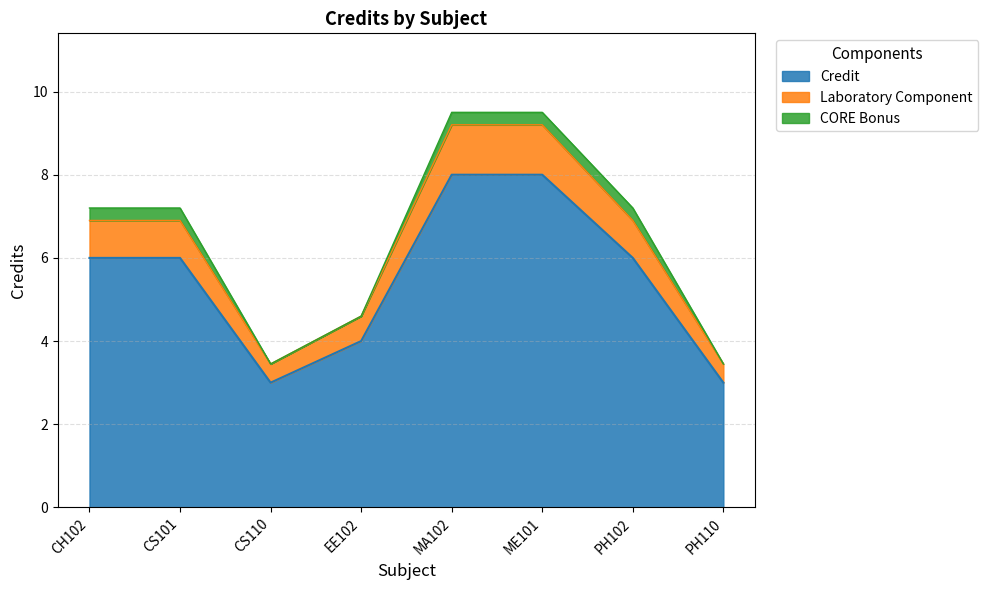

True or false: the data has more than 0 interior local peaks.

False